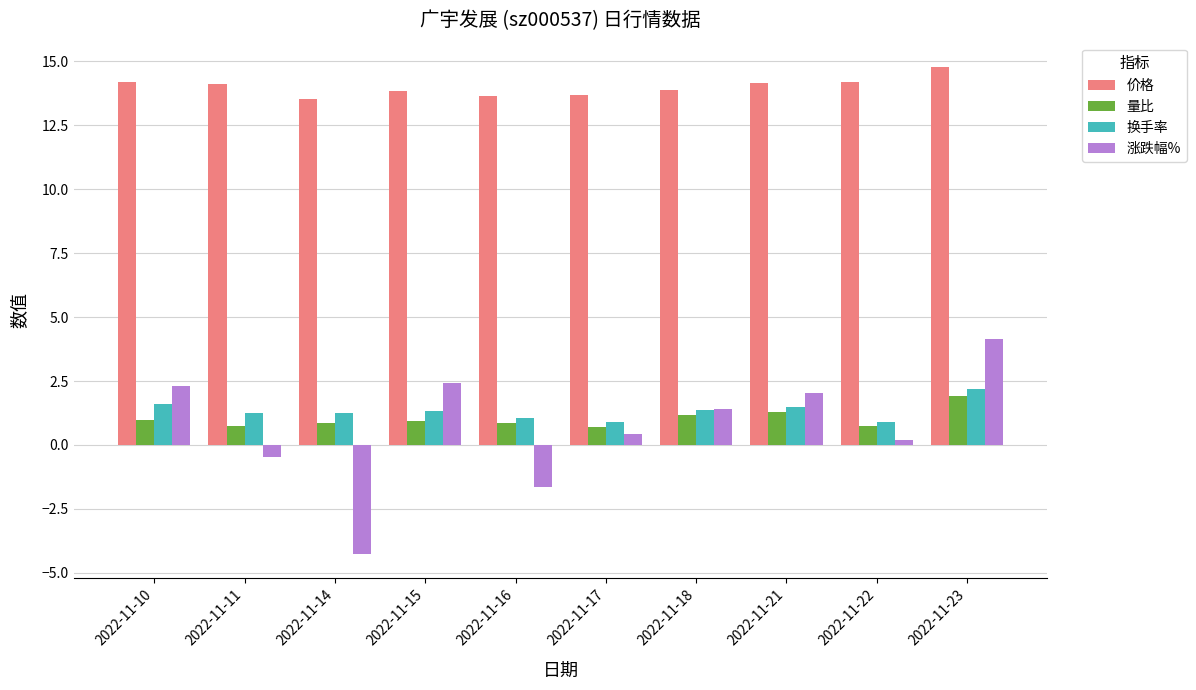

How many bars are there in each group?

4